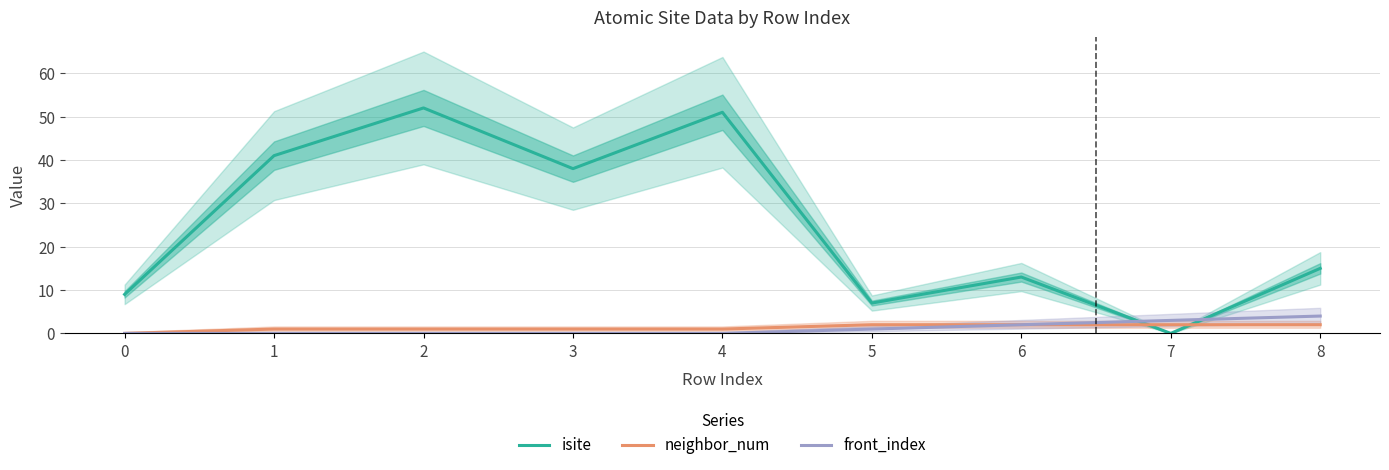

The value of front_index at 6 is 3. True or false?

False